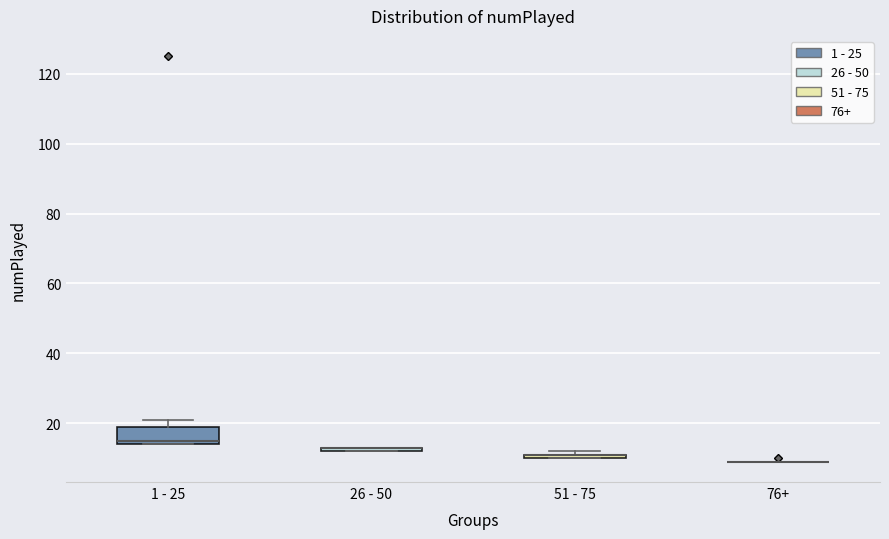

Which box is the tallest, from its lower edge to its upper edge?

1 - 25